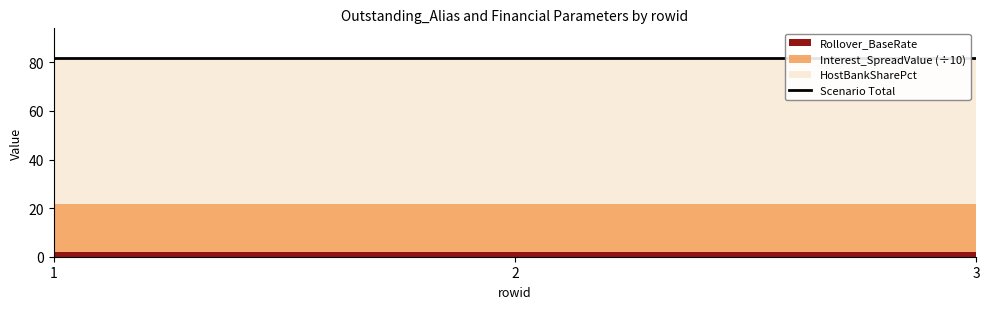

What is the sum of all HostBankSharePct values?

180.0